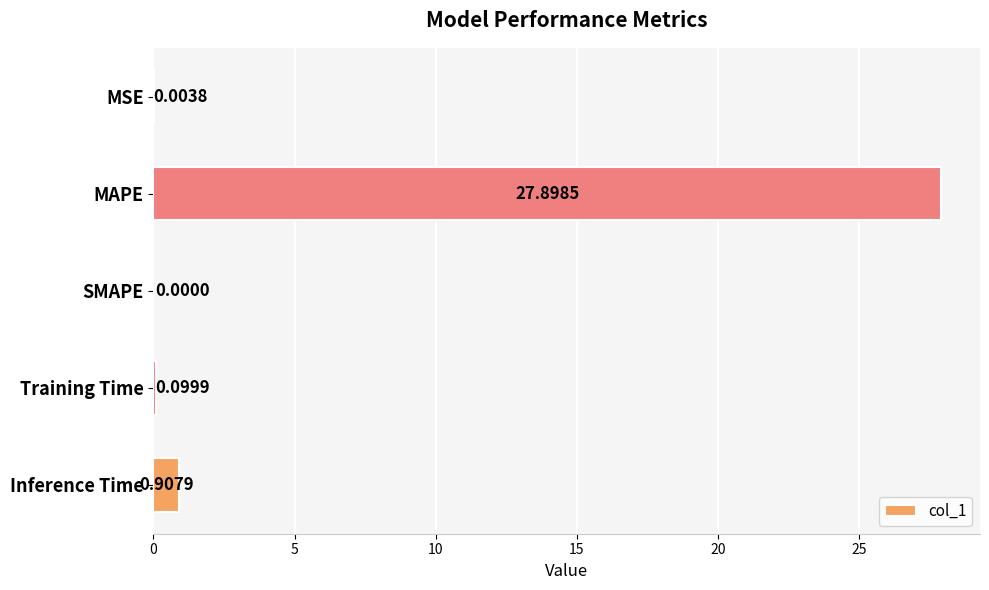

What is the sum of all values?

28.9